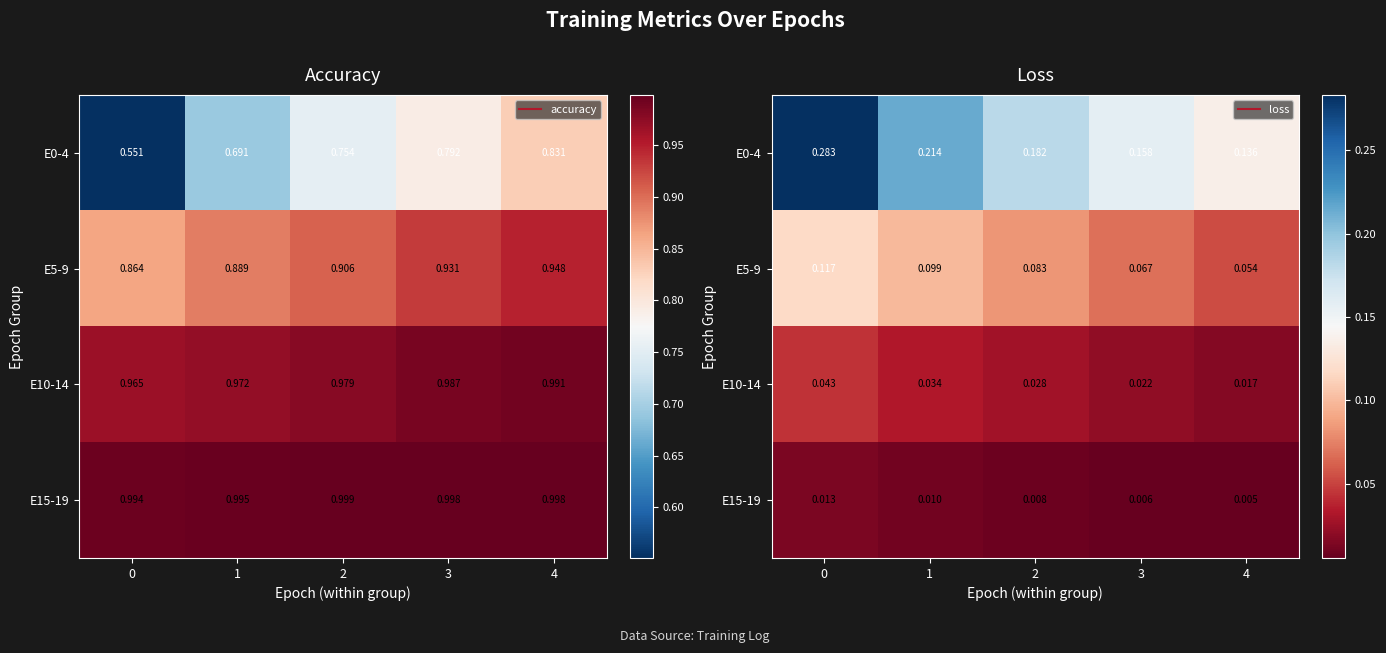

Which series has the largest range (max minus min)?

E0-4